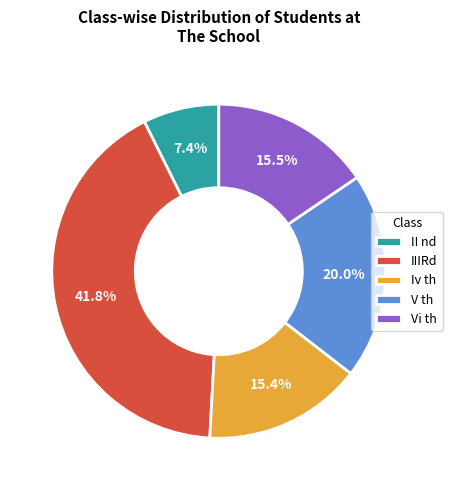

How many slices are in this pie chart?

5